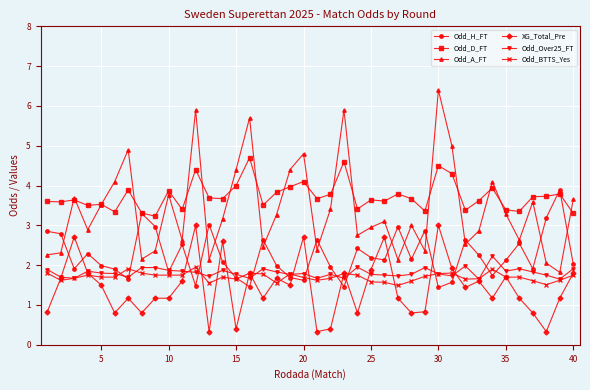

True or false: Odd_A_FT has more than 2 points higher than both neighbors.

True